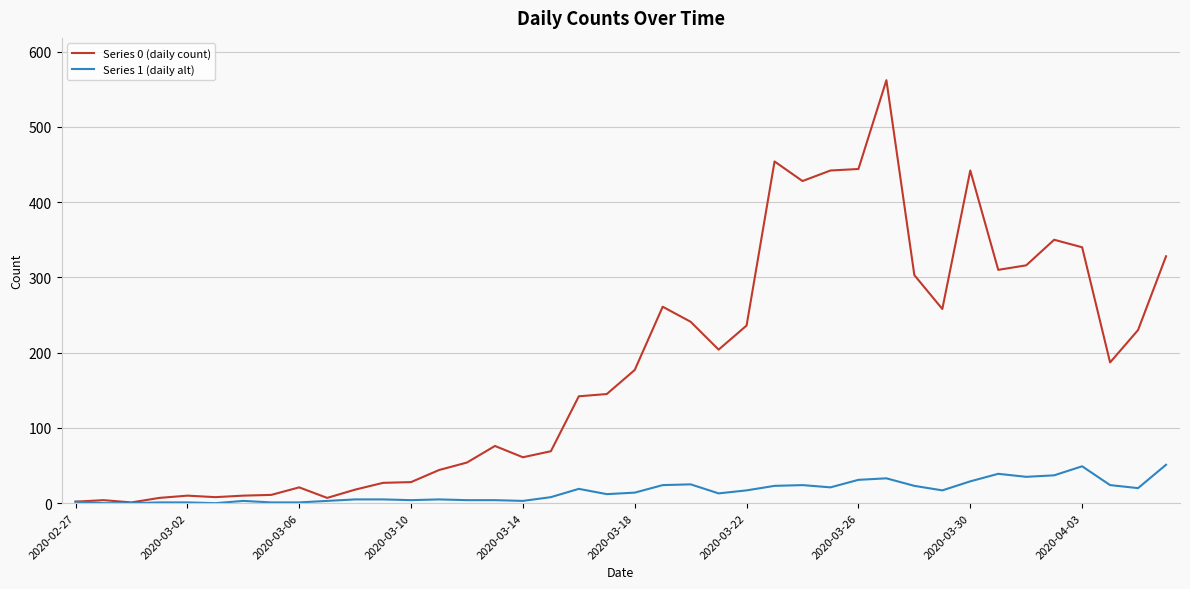

What is the maximum value shown in the chart?

562